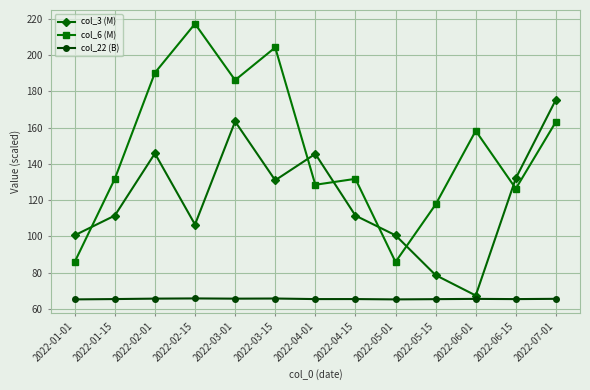

What is the value of the col_6 (M) point at the 13th from the left?

163.2